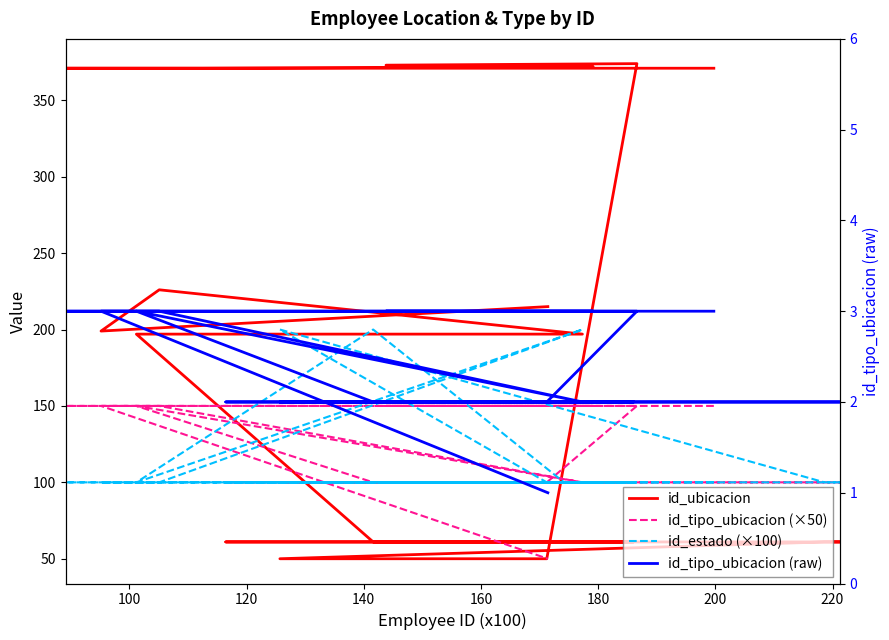

What are all the series names shown in the legend?

id_ubicacion, id_tipo_ubicacion (×50), id_estado (×100), id_tipo_ubicacion (raw)